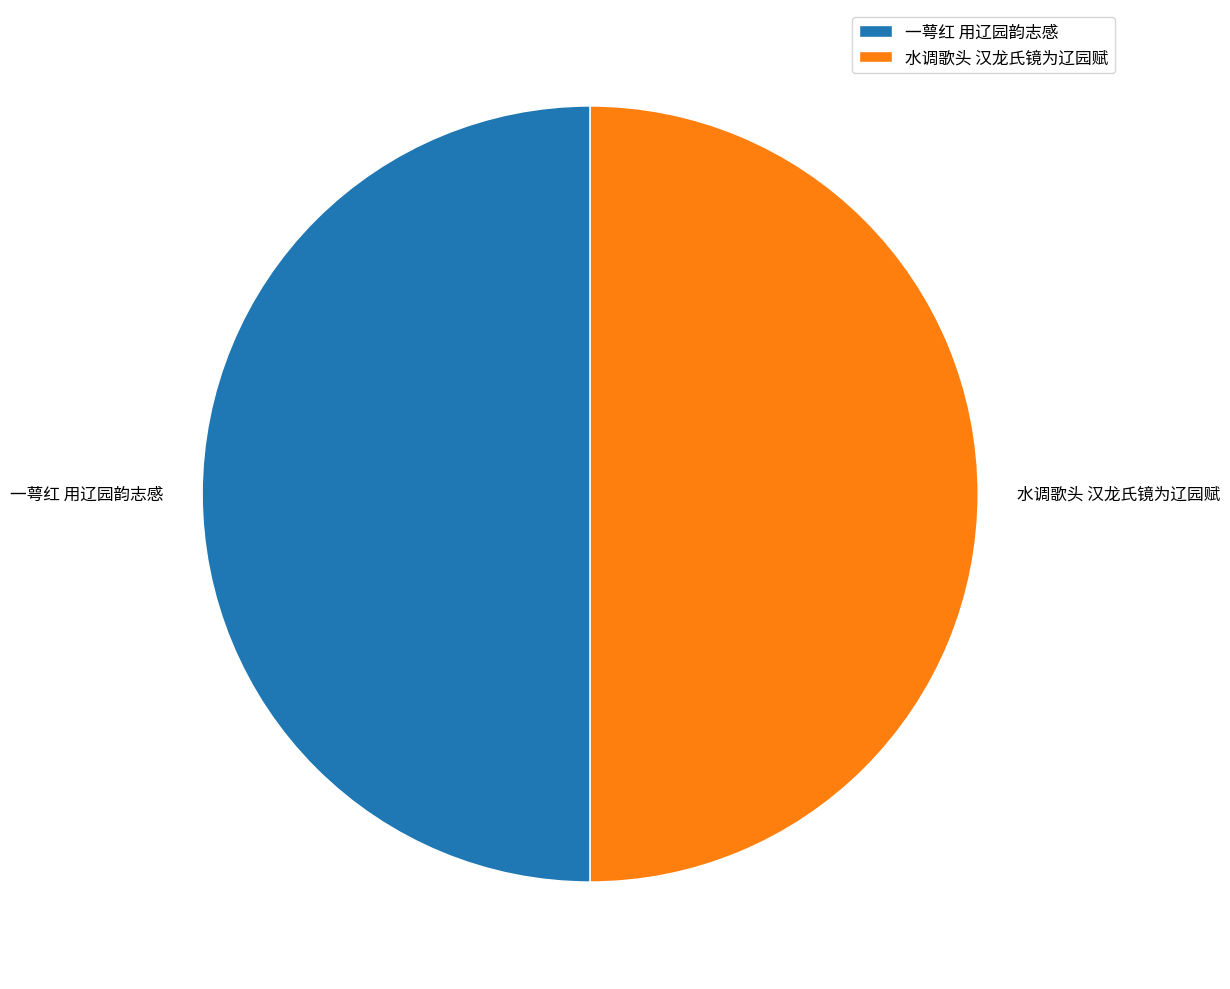

True or false: 水调歌头 汉龙氏镜为辽园赋 accounts for 43% of the total.

False